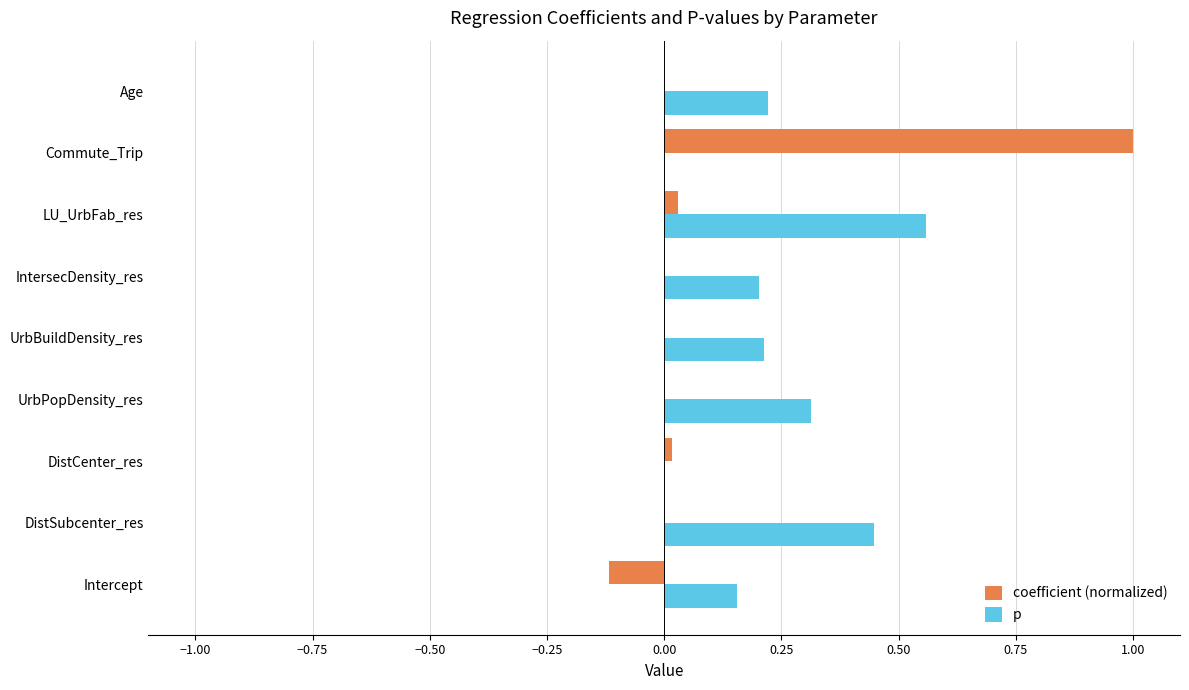

How many categories are shown in the chart?

9